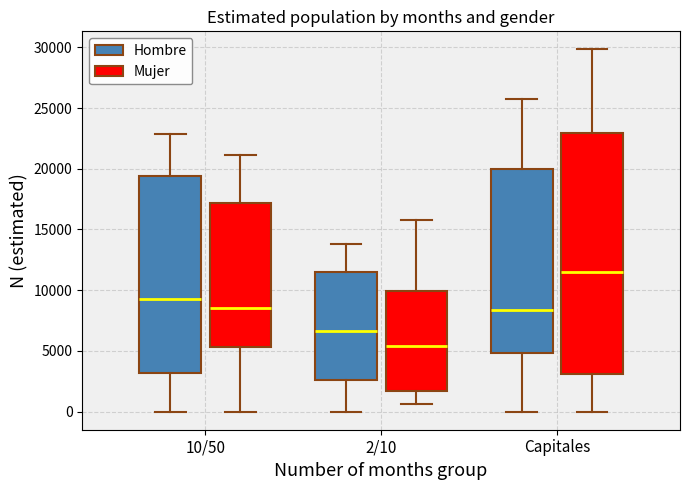

Which box is the tallest, from its lower edge to its upper edge?

Capitales (Mujer)